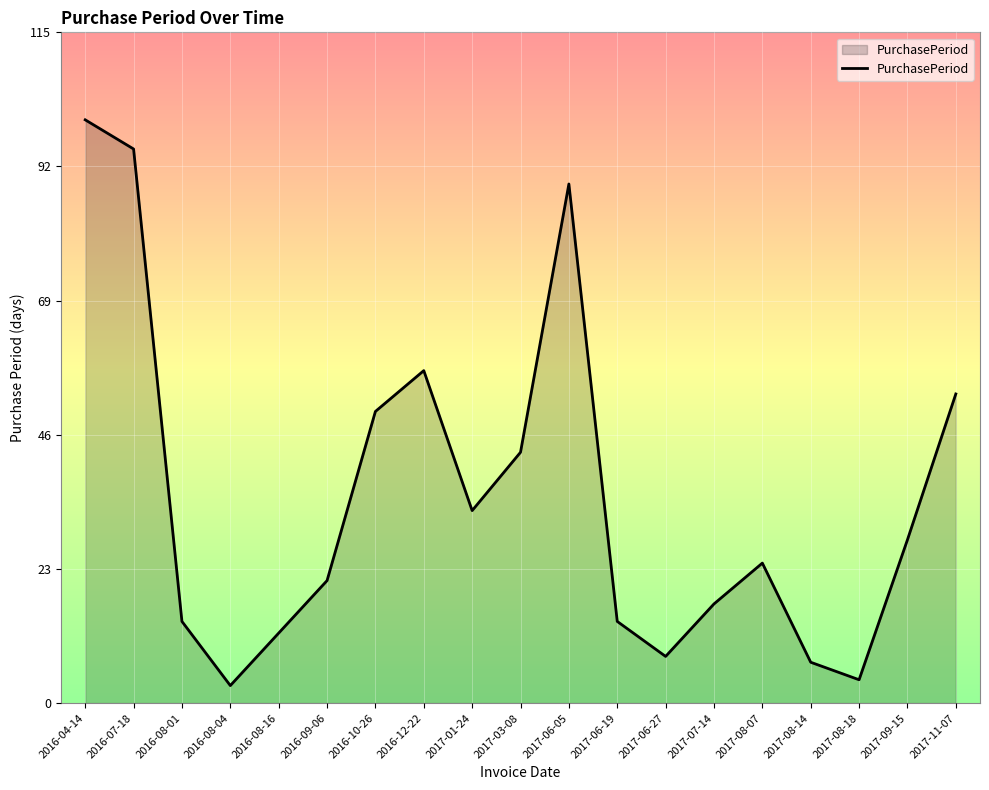

What is the ratio of the value at 2017-08-18 to the value at 2016-09-06?

0.2